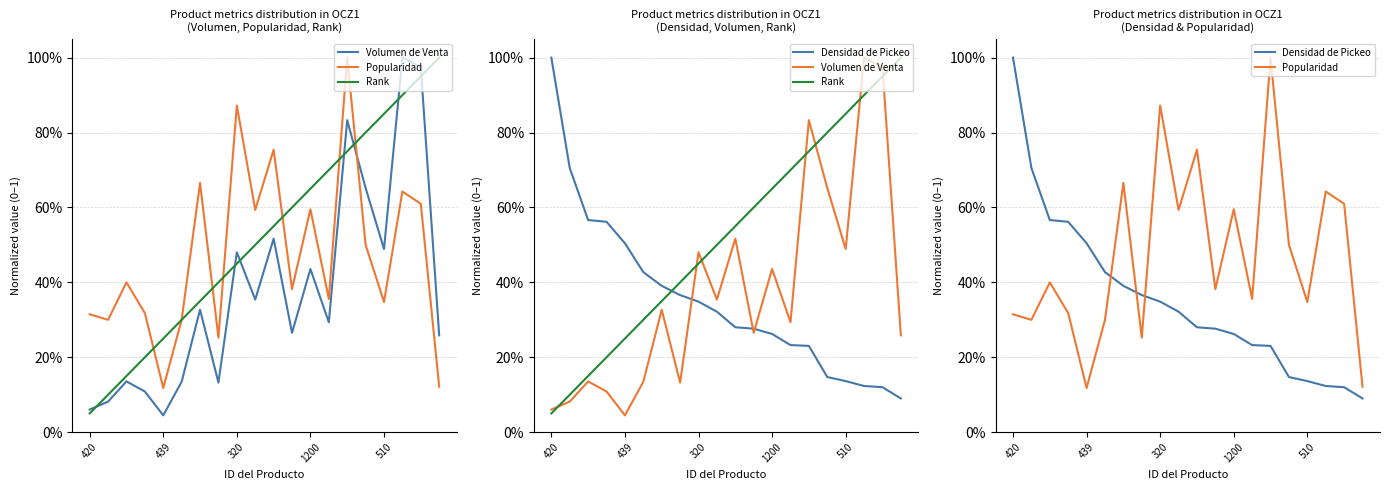

Count the Popularidad values in the range 0 to 1.

20